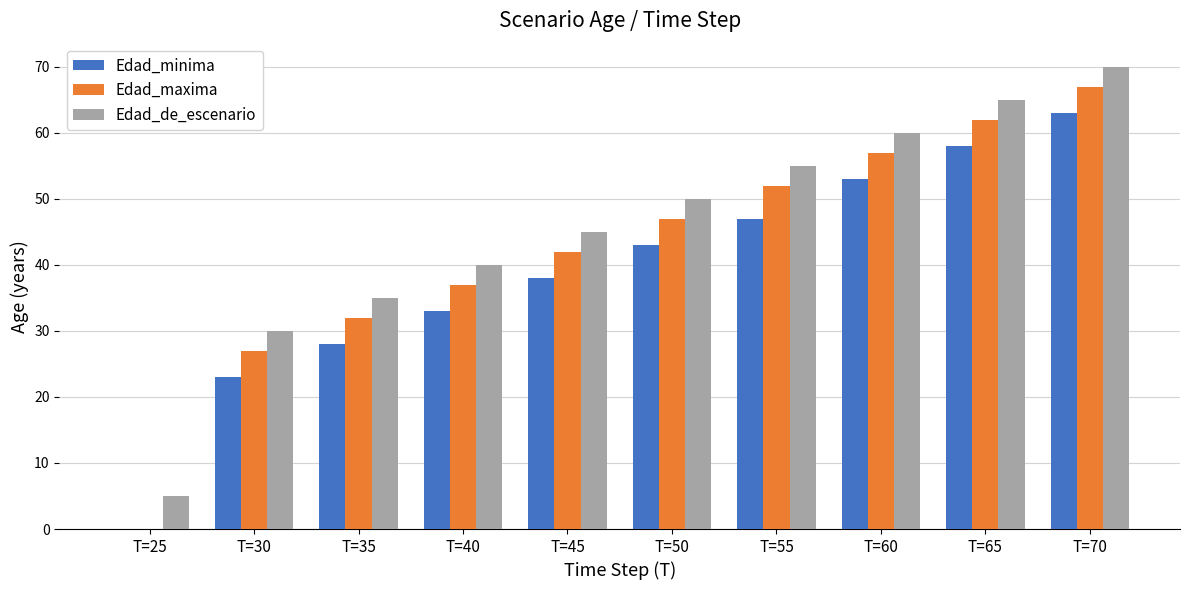

What is the average value of the Edad_maxima series?

42